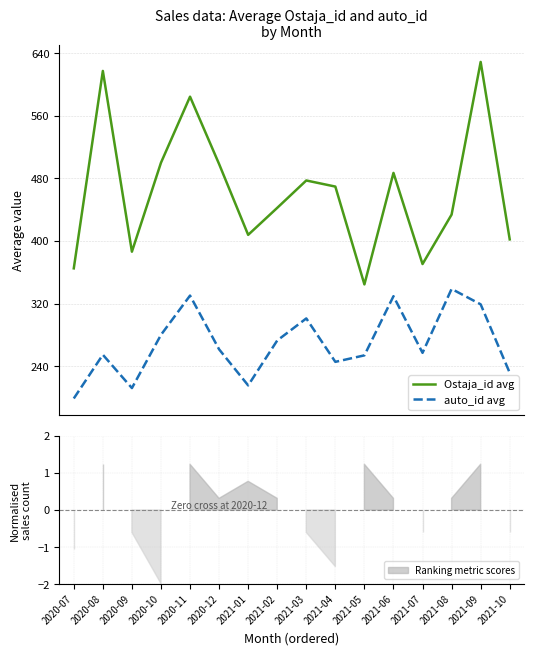

What is the maximum value for auto_id avg?

338.7